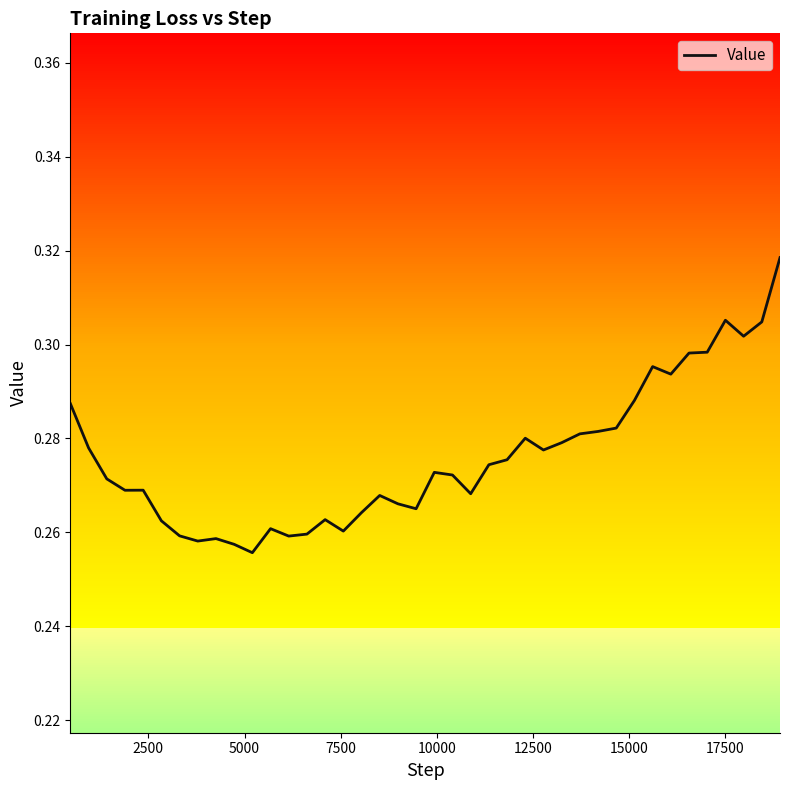

How many lines are shown in the chart?

1